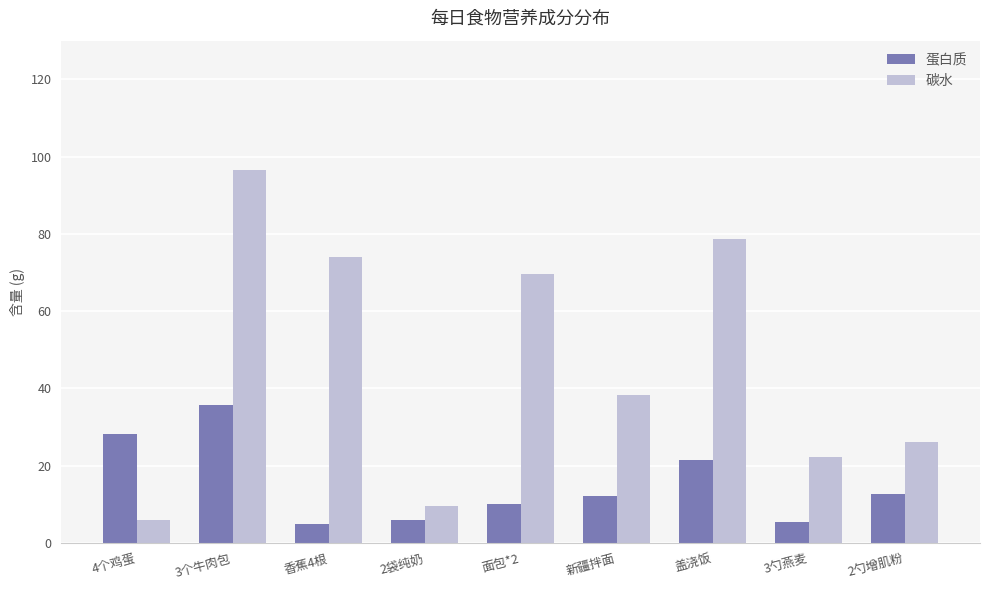

What is the difference between the 蛋白质 values at 4个鸡蛋 and 3个牛肉包?

7.6